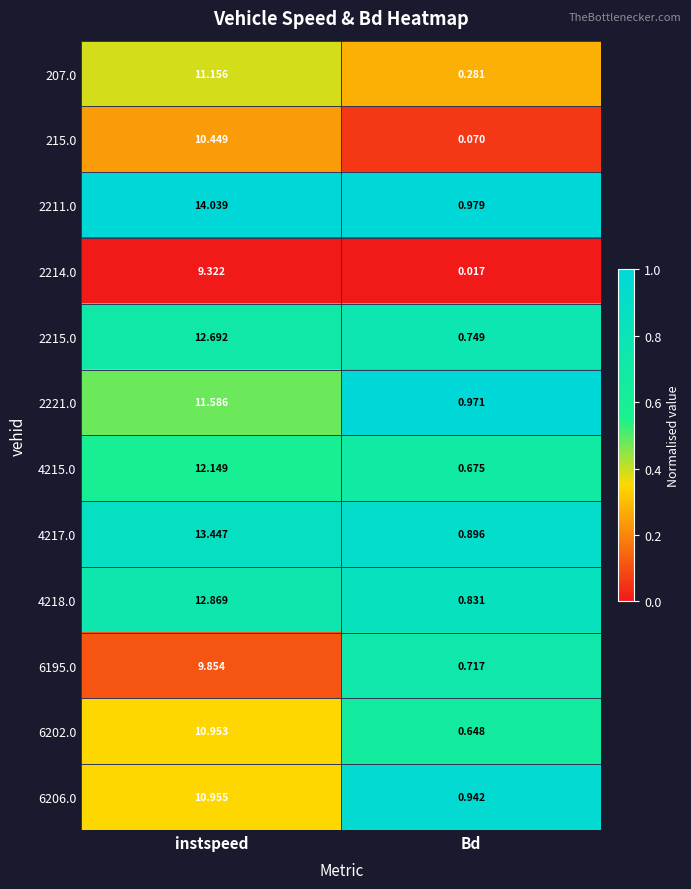

Count the number of data series in this chart.

12